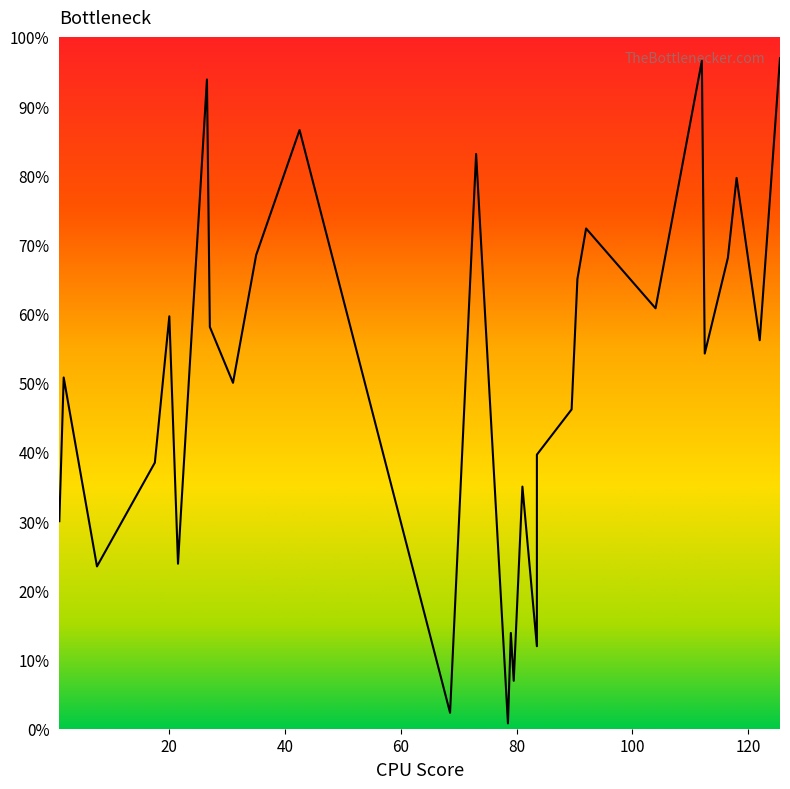

What is the minimum value shown in the chart?

1.0